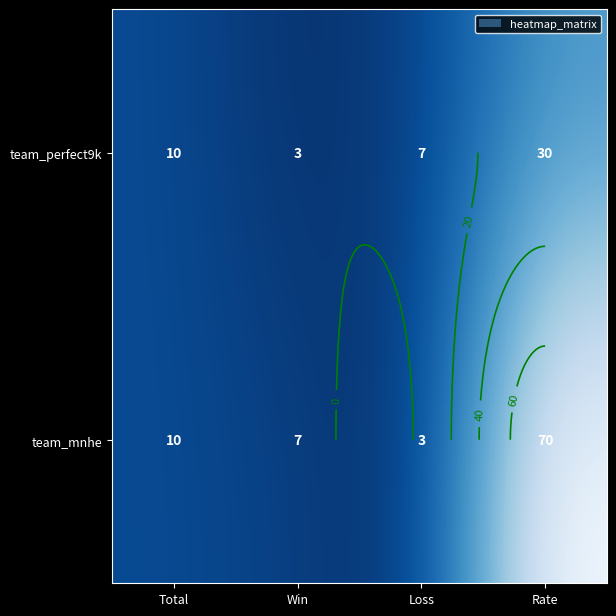

Which series has the largest range (max minus min)?

team_mnhe